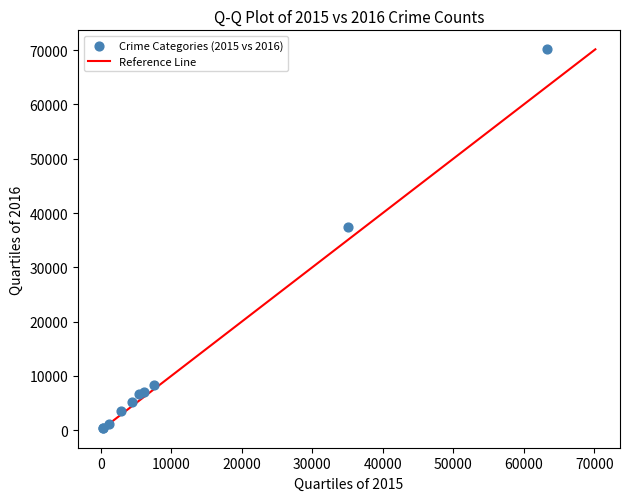

What Y value in the scatter plot is closest to 35244?

37458